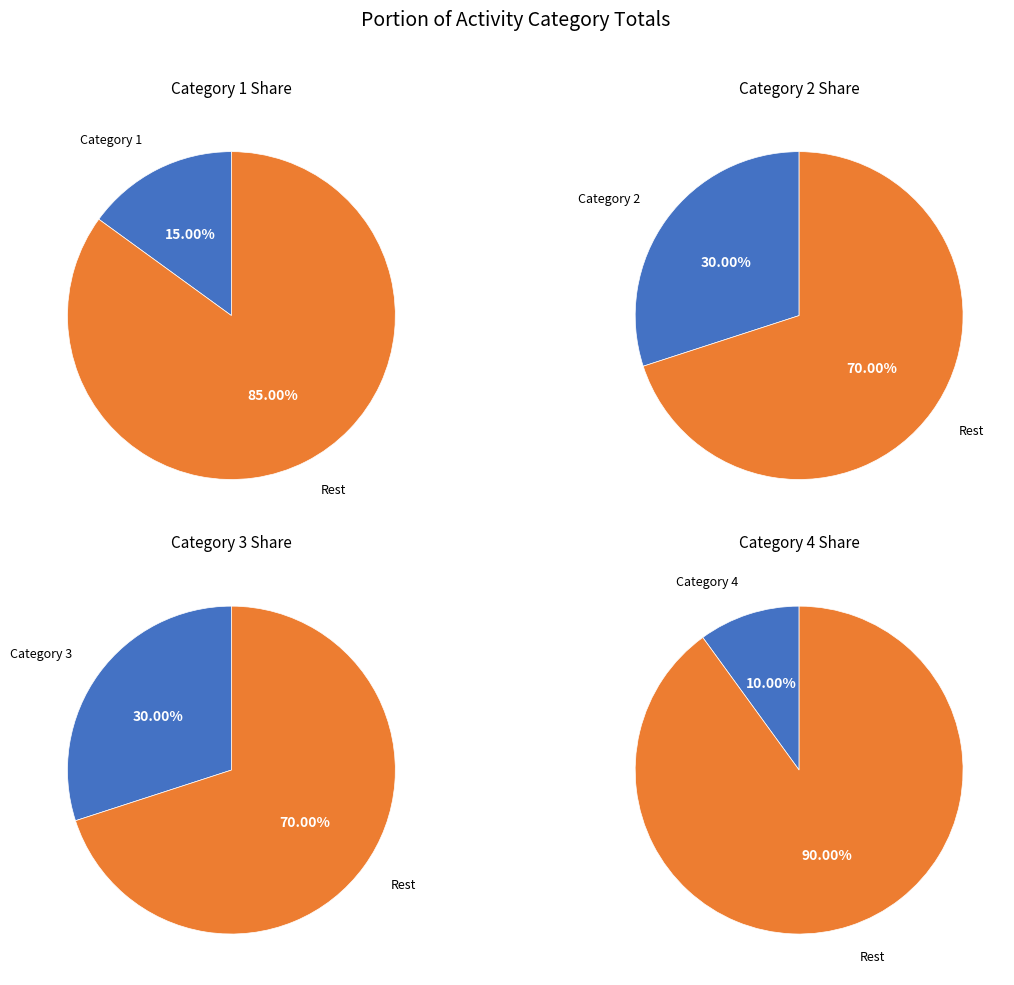

What percentage do 1 and 4 together represent?

25.0%